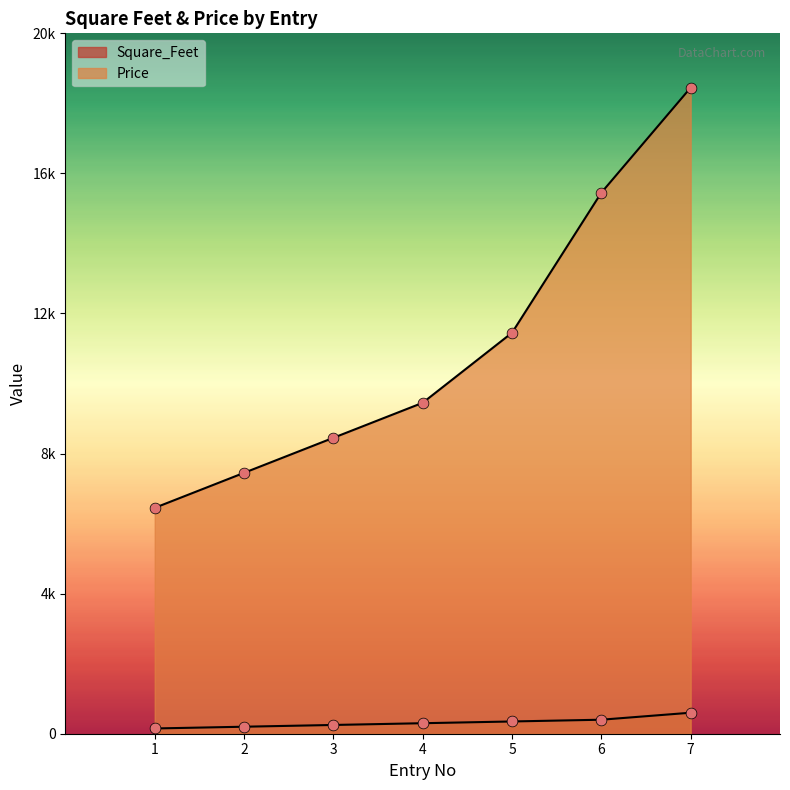

Which series has the largest total across all categories?

Price